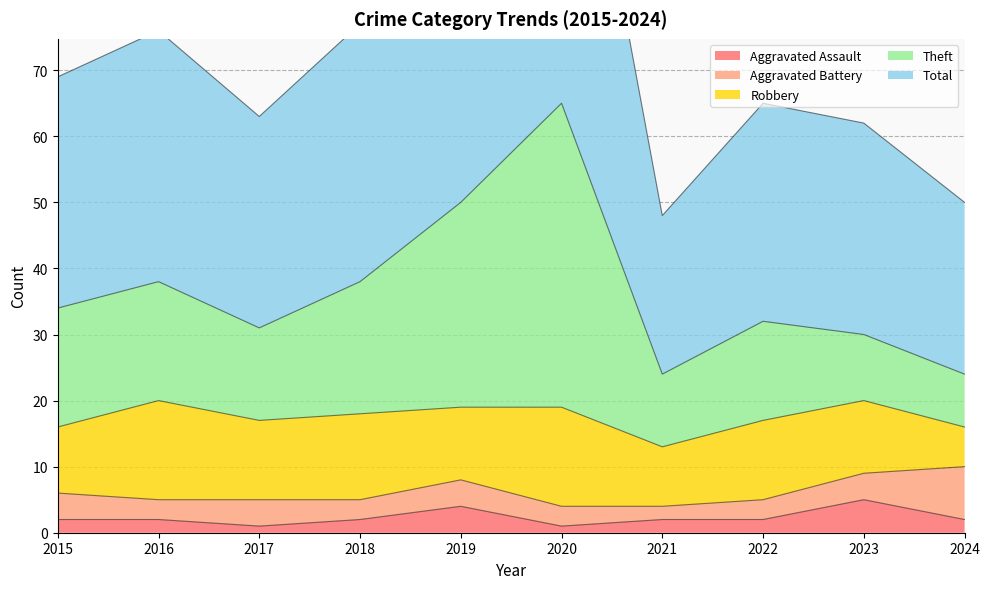

True or false: Total has a value of 215 at 2020.

False